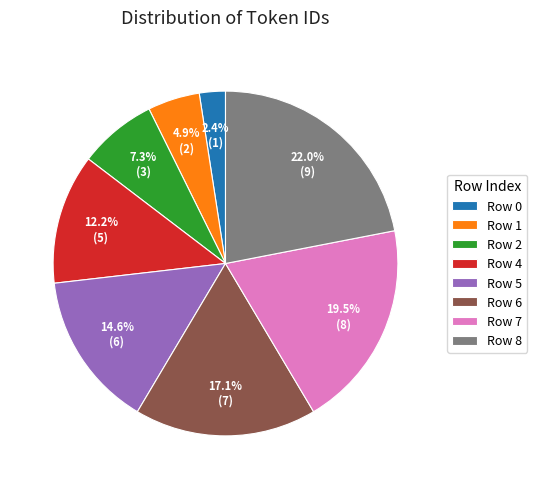

Rank the categories by value from highest to lowest.

Row 8, Row 7, Row 6, Row 5, Row 4, Row 2, Row 1, Row 0